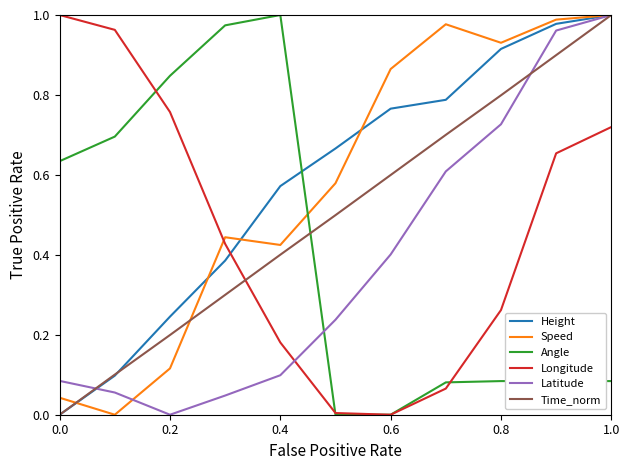

True or false: Time_norm has more than 1 interior local peaks.

False